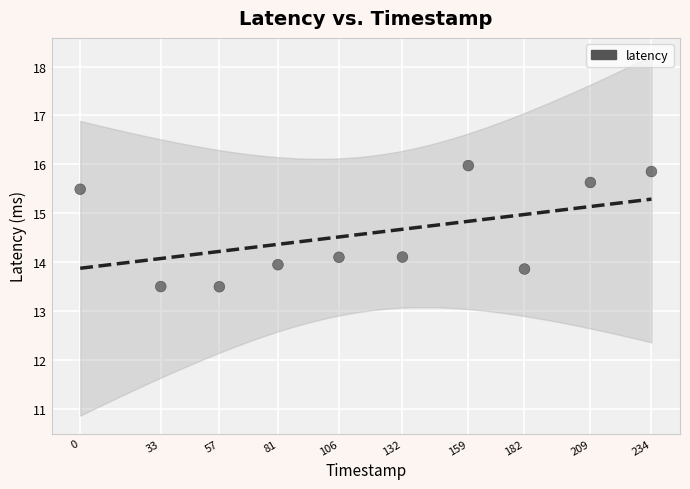

What is the range of Y values (max minus min)?

2.5